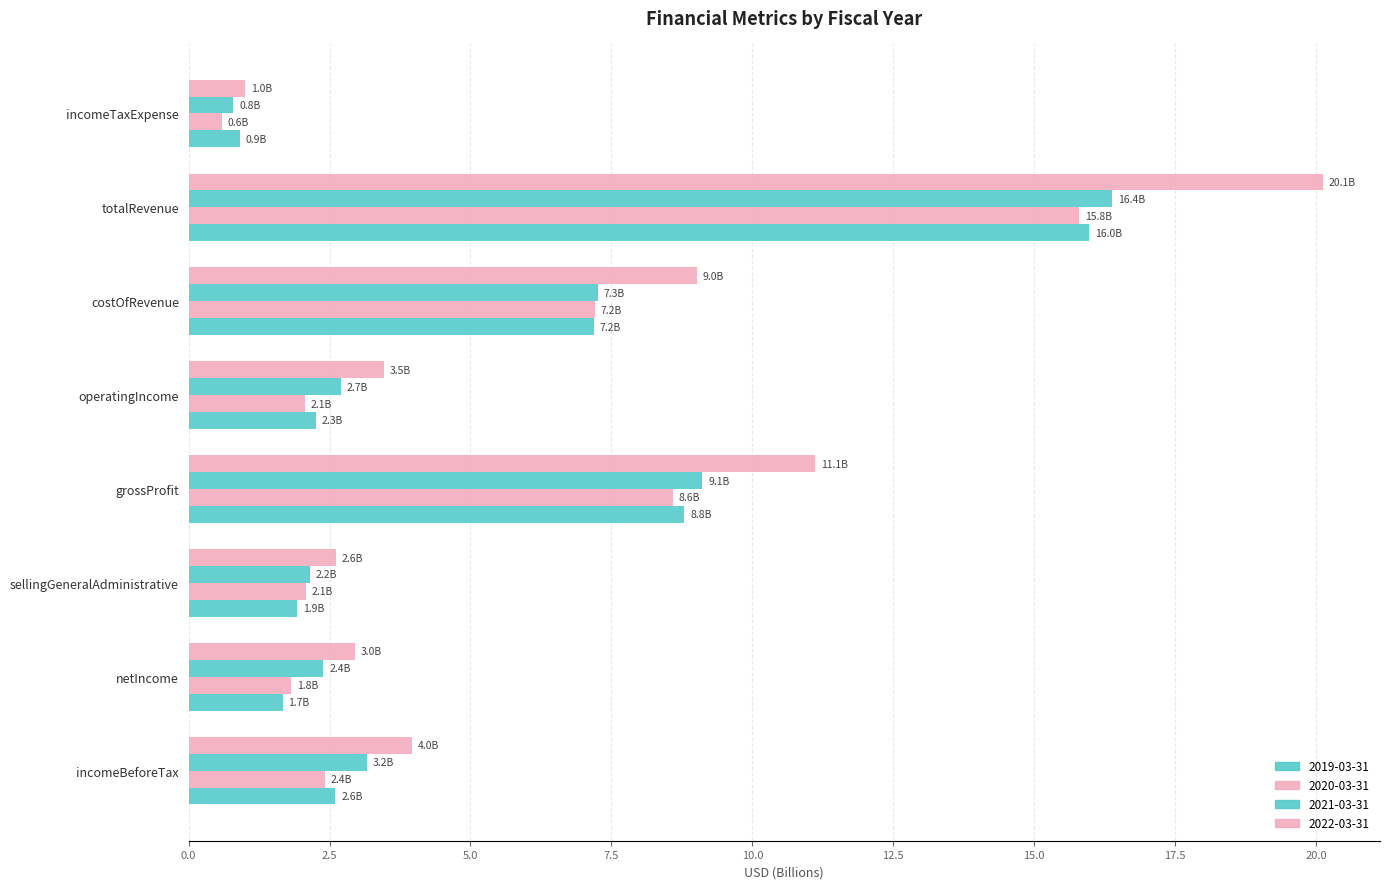

What is the difference between the 2022-03-31 values at incomeBeforeTax and sellingGeneralAdministrative?

1.3